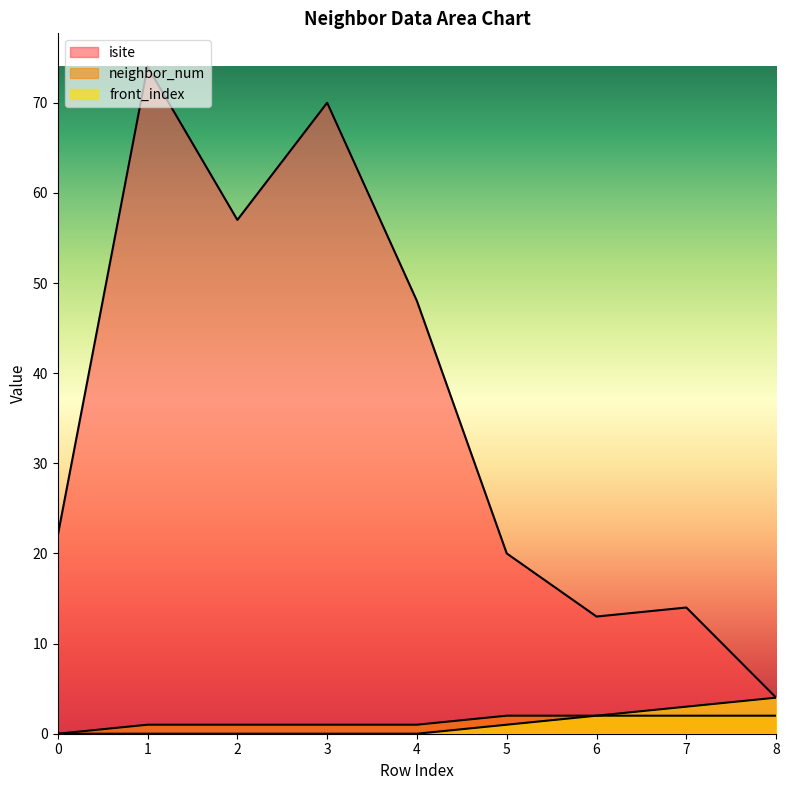

At how many categories does at least one series exceed 16?

6